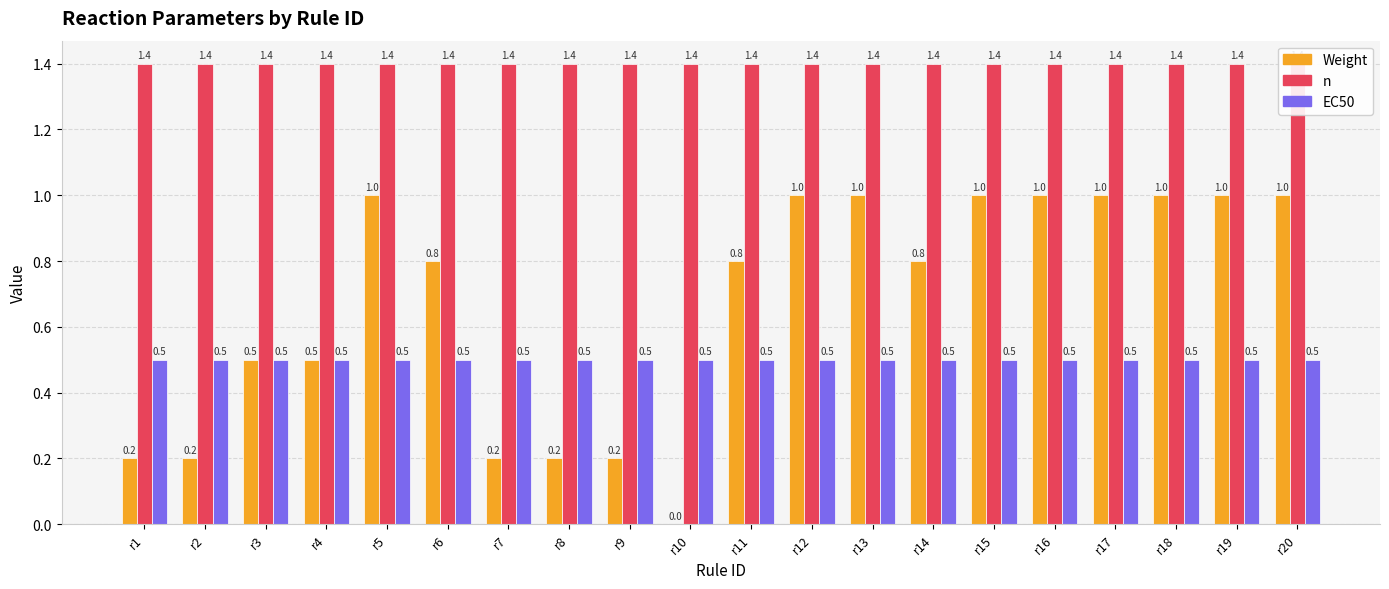

Is the value of EC50 at r18 greater than the value of n at r5?

No